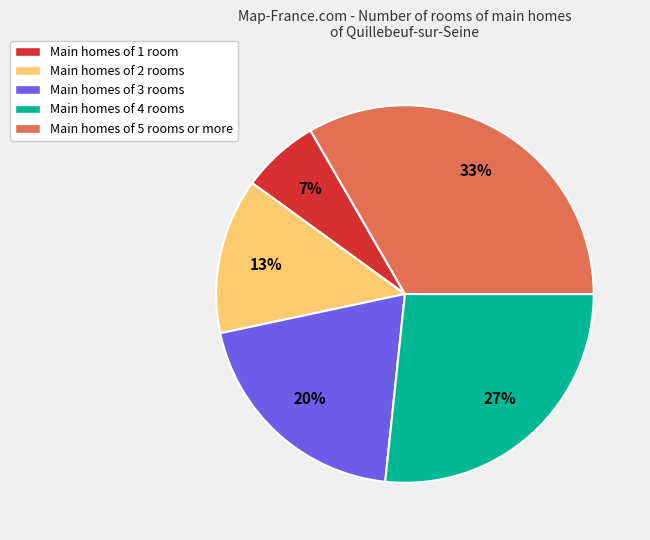

To the nearest percent, what portion does Main homes of 2 rooms represent?

13%